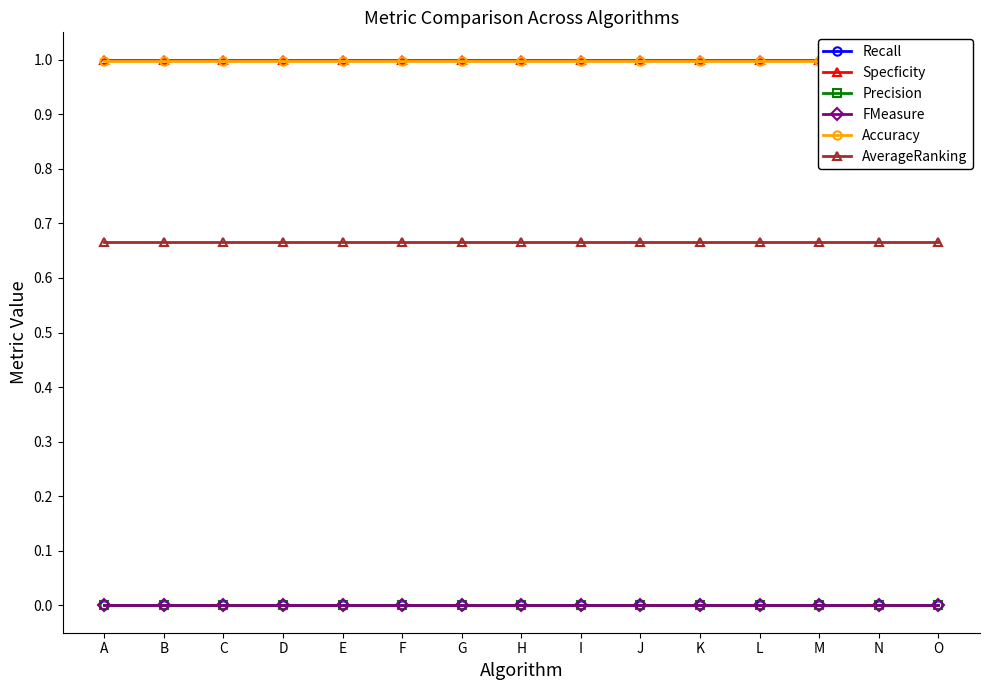

True or false: AverageRanking and Recall intersect in this chart.

False